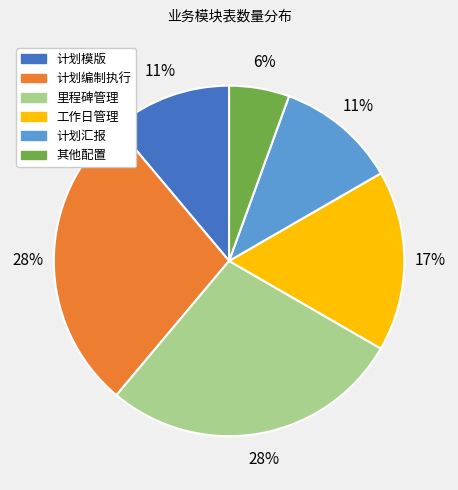

To the nearest percent, what portion does 工作日管理 represent?

17%